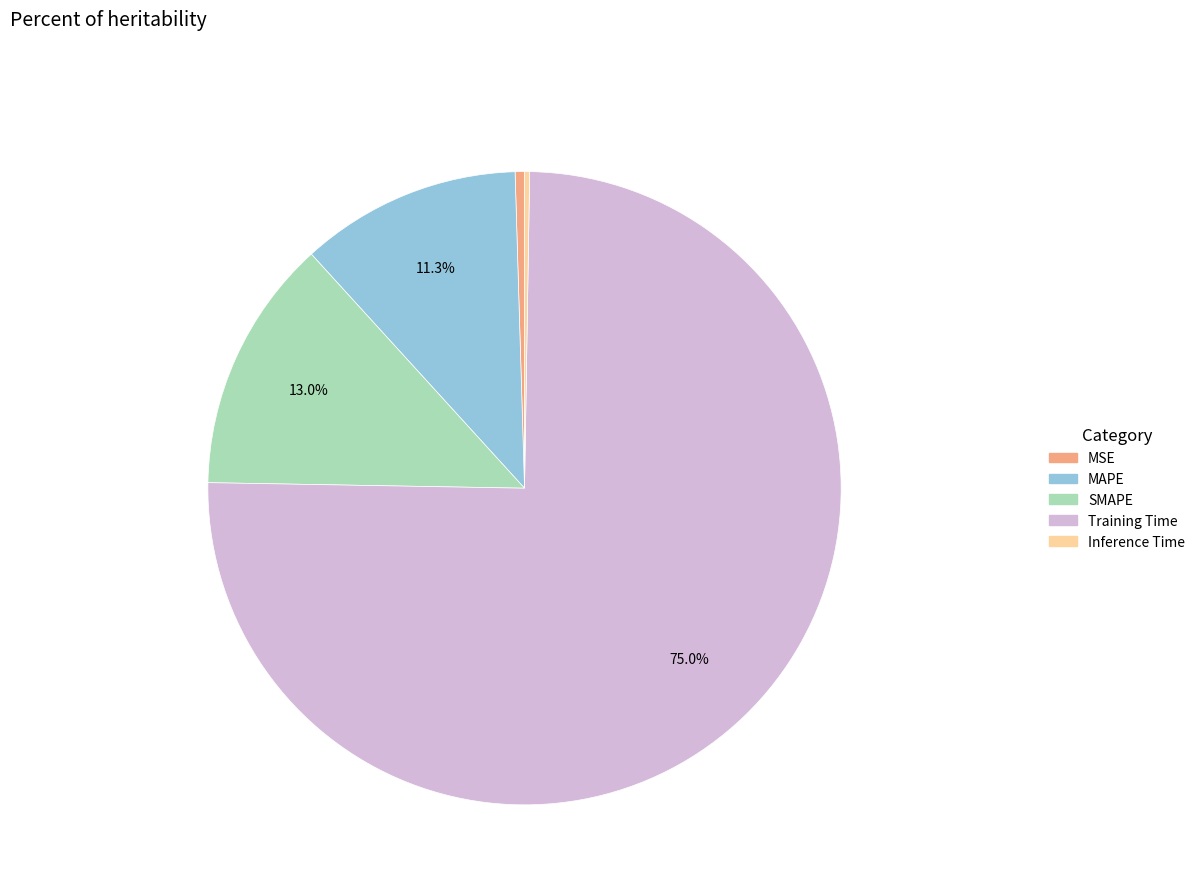

To the nearest percent, what is the difference between the SMAPE and Training Time slice percentages?

62%